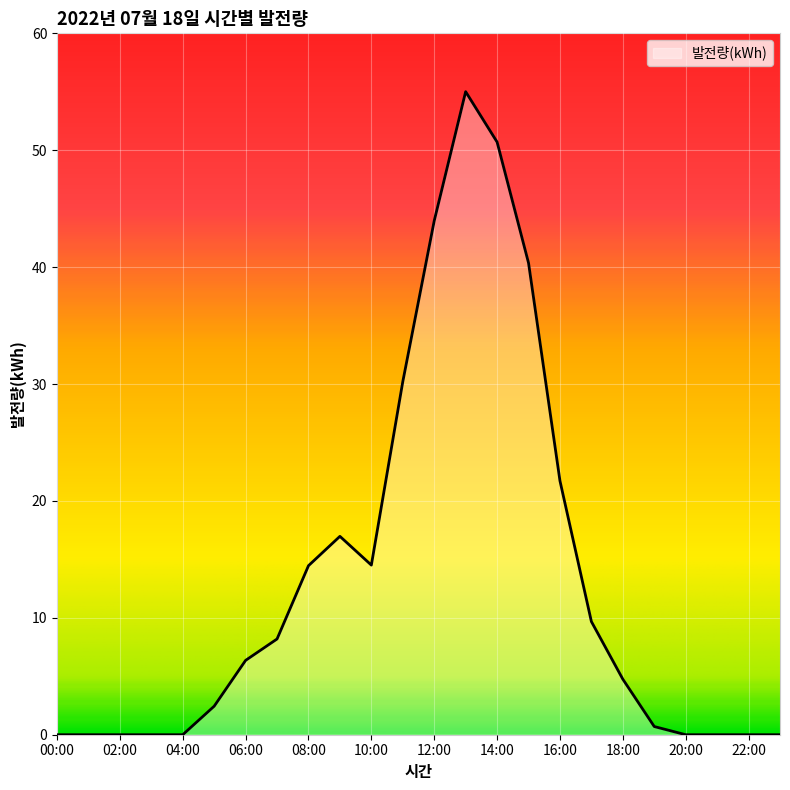

What is the greatest value displayed?

55.0